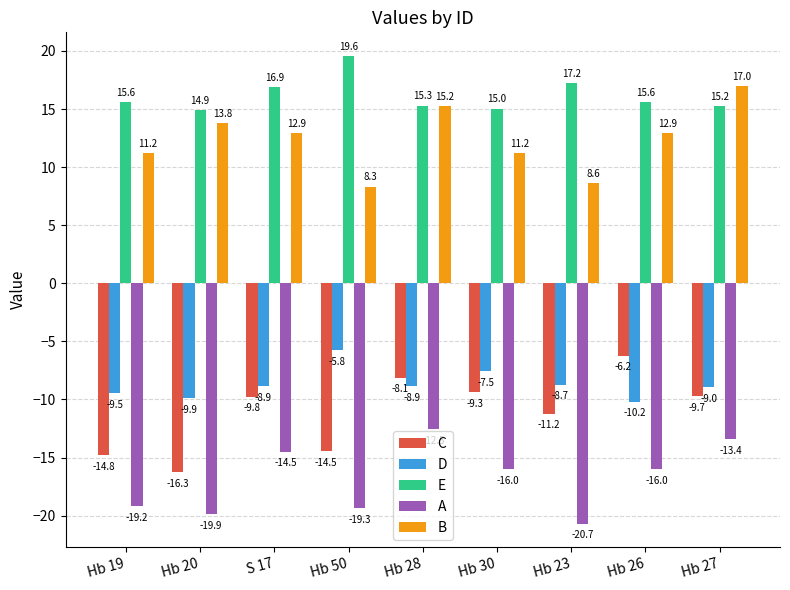

What is the difference between the highest and lowest values at Hb 19?

34.8